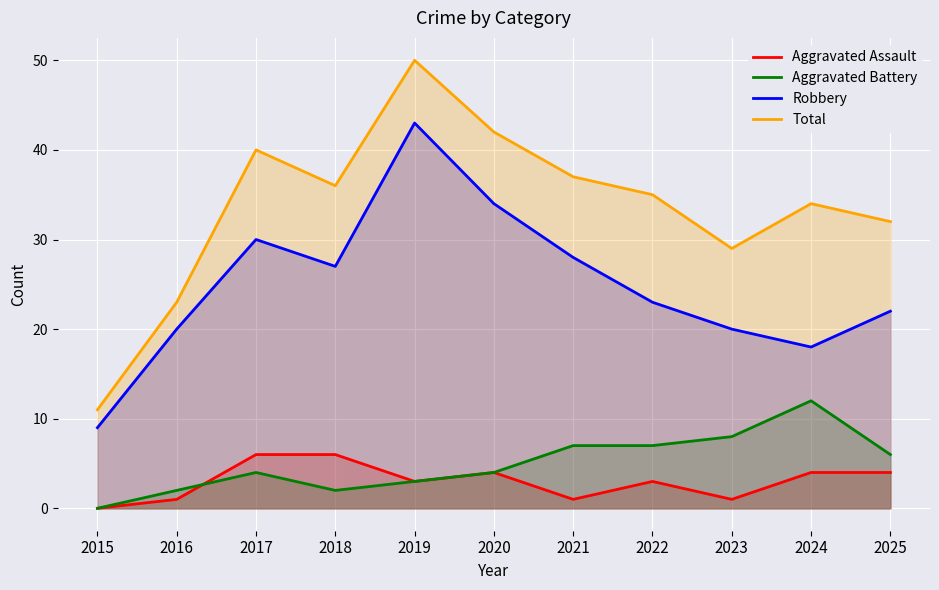

Reading left to right, what are all the values shown in this chart?

Aggravated Assault: 2015=0	2016=1	2017=6	2018=6	2019=3	2020=4	2021=1	2022=3	2023=1	2024=4	2025=4
Aggravated Battery: 2015=0	2016=2	2017=4	2018=2	2019=3	2020=4	2021=7	2022=7	2023=8	2024=12	2025=6
Robbery: 2015=9	2016=20	2017=30	2018=27	2019=43	2020=34	2021=28	2022=23	2023=20	2024=18	2025=22
Total: 2015=11	2016=23	2017=40	2018=36	2019=50	2020=42	2021=37	2022=35	2023=29	2024=34	2025=32